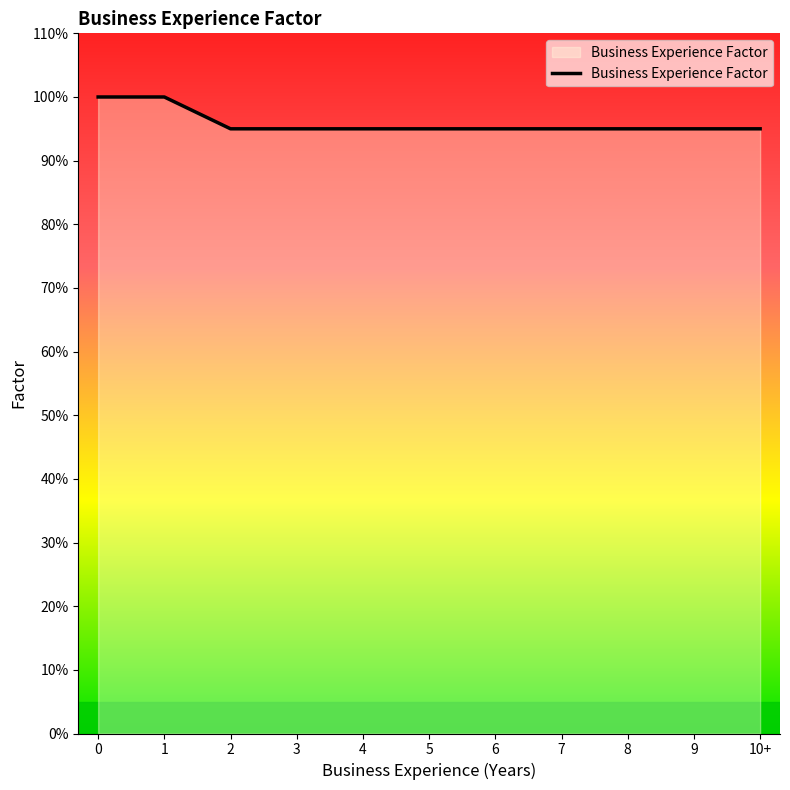

Does the chart display data point markers on the line(s)?

No